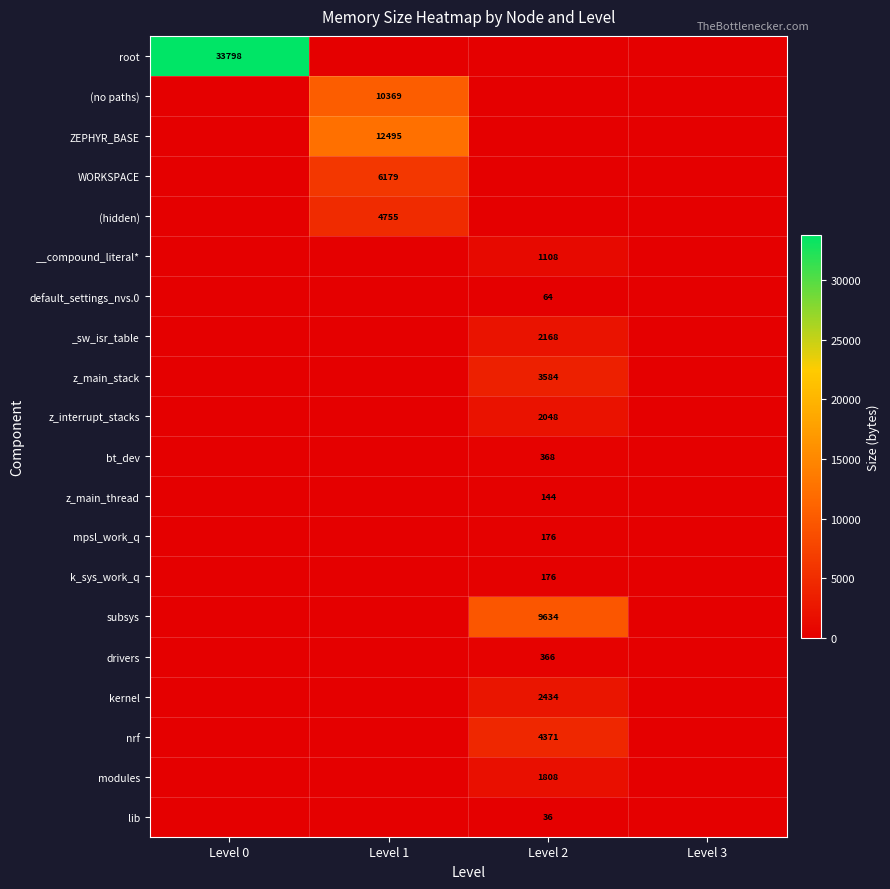

True or false: WORKSPACE has a value of 6179 at Level 1.

True